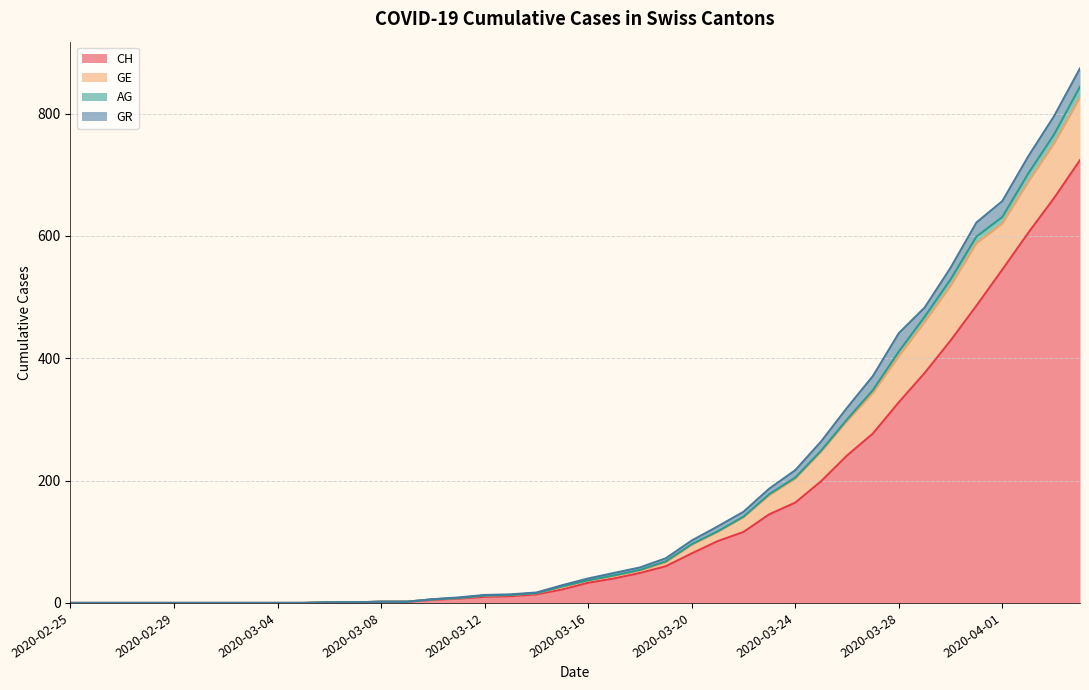

The value of CH at 2020-02-29 is 0. True or false?

True